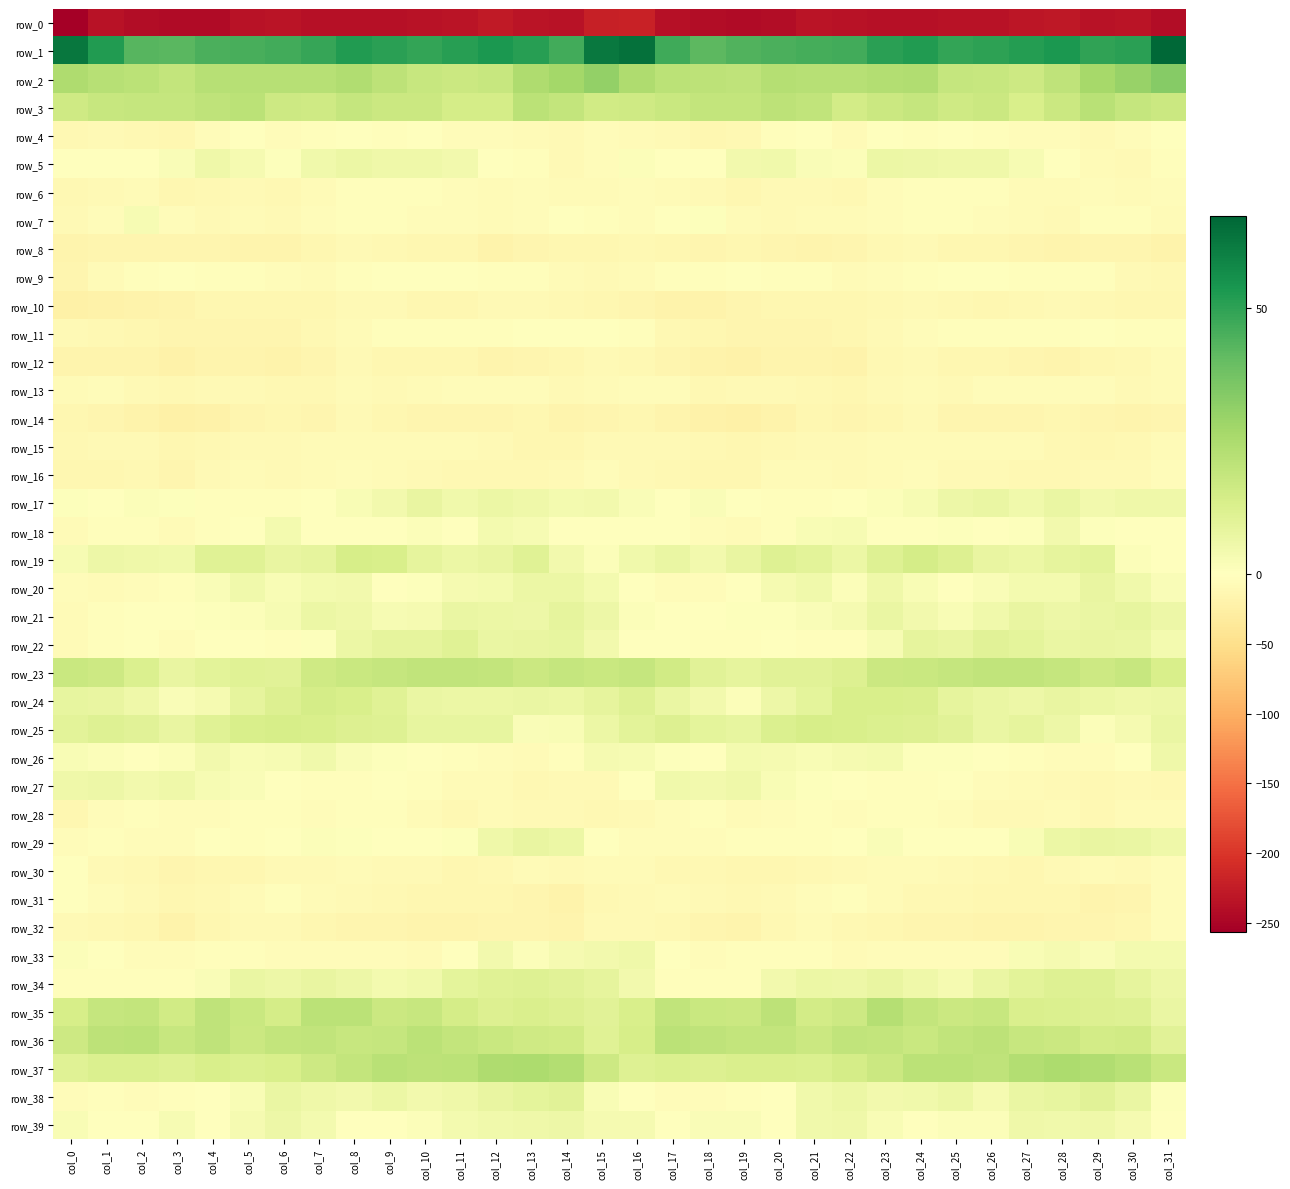

Where does the row_24 series first go above 7?

col_0